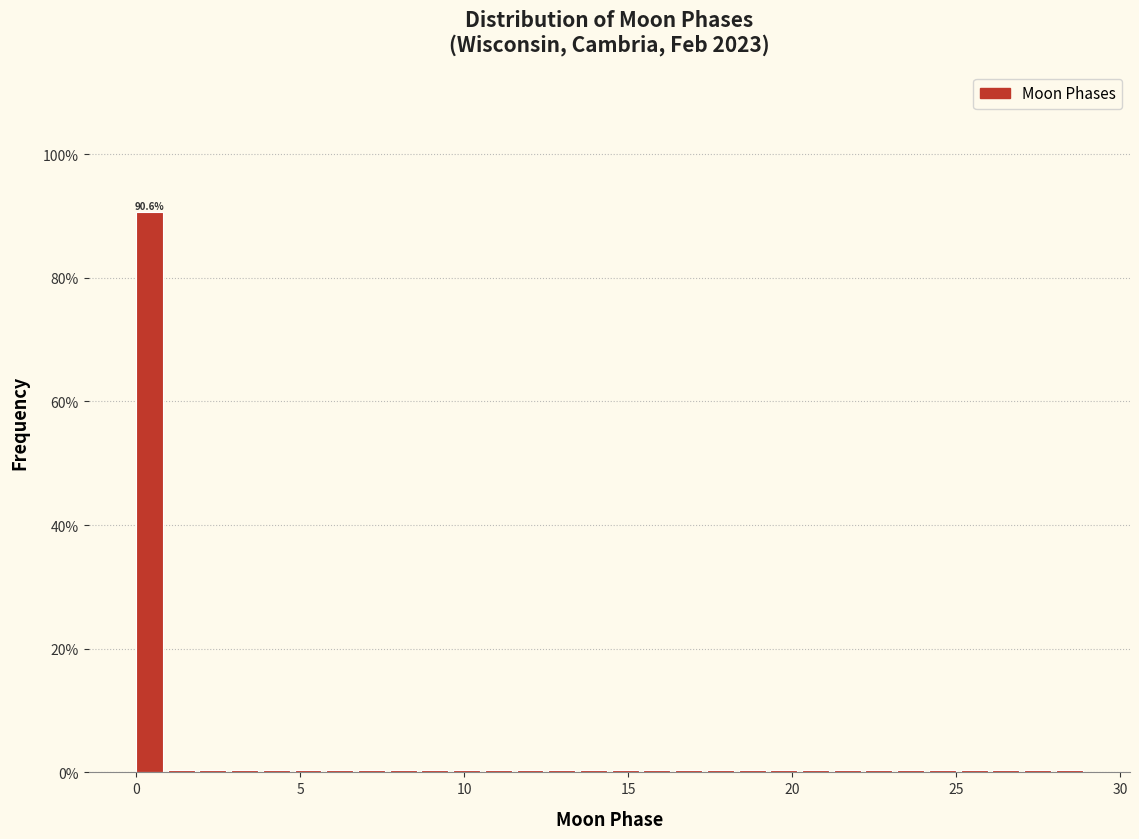

Read against the x-axis, roughly where is the centre of the tallest bar?

0.5